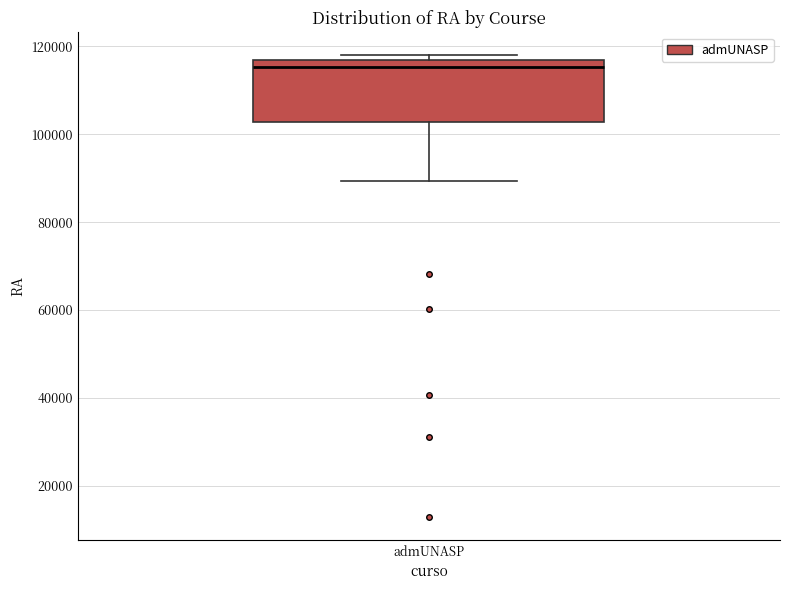

Where is the lower edge of the box for admUNASP on the y-axis? The values are not printed on the chart, so give them approximately, as read against the axis.

102000